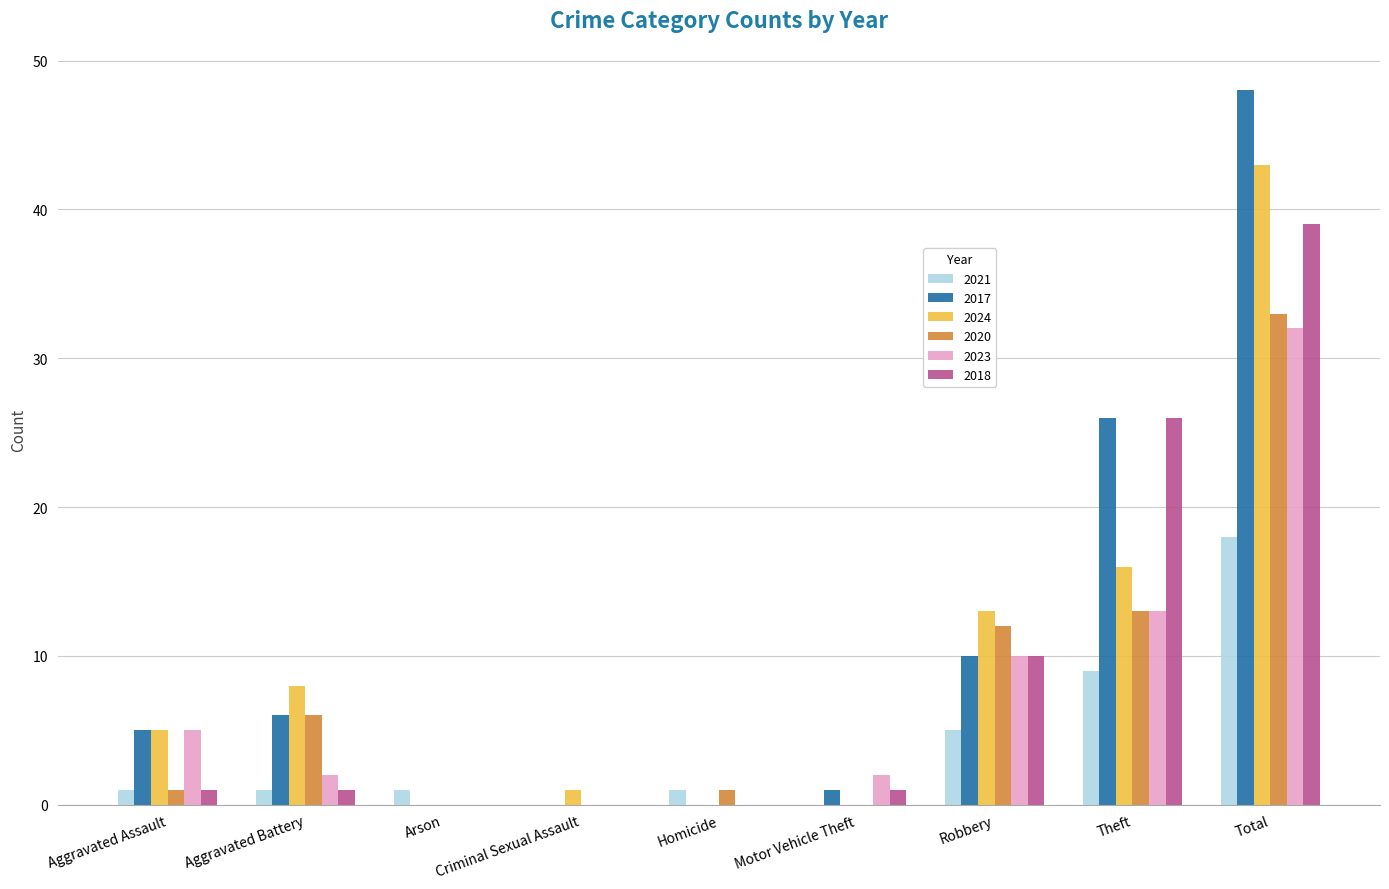

How many distinct data groups are displayed?

6